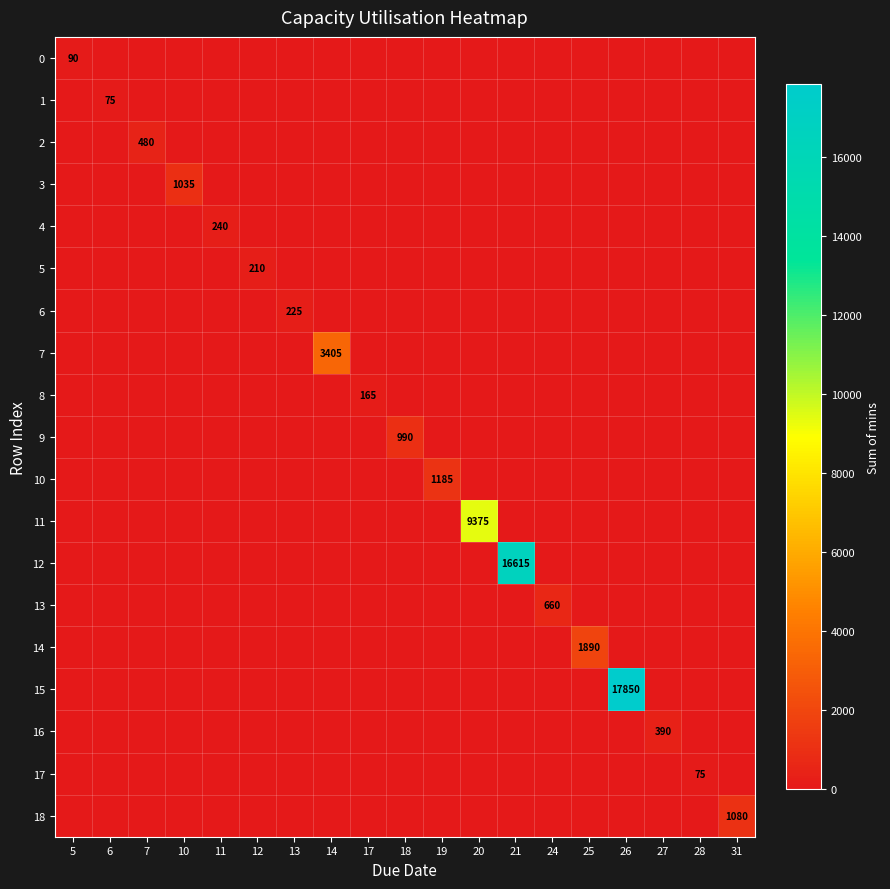

How many series are shown in this chart?

19